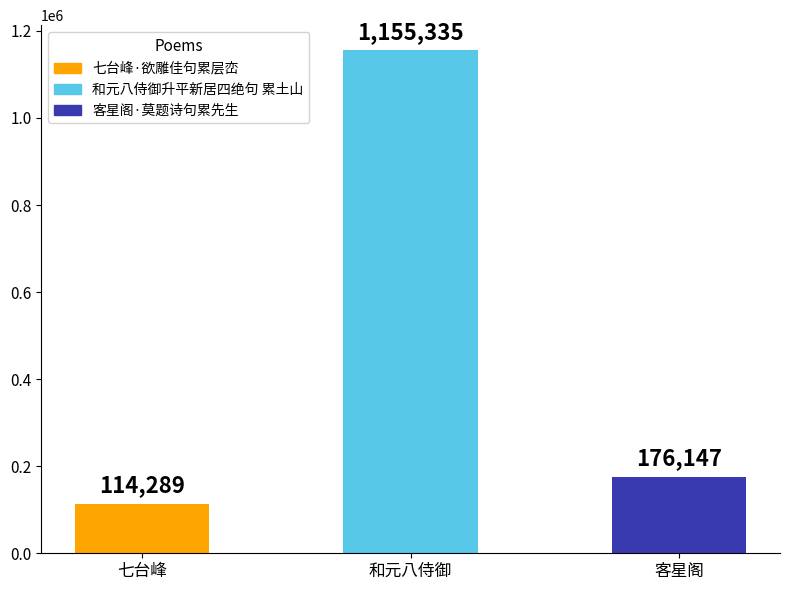

Is it true that the value at 七台峰 is 114289?

True